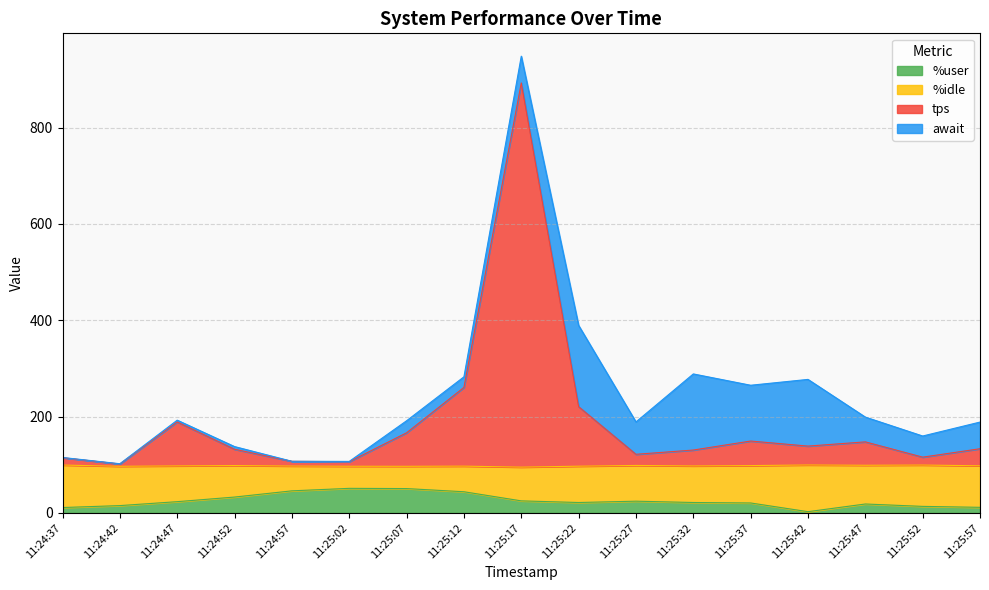

At which category does tps reach its first local valley?

11:24:42